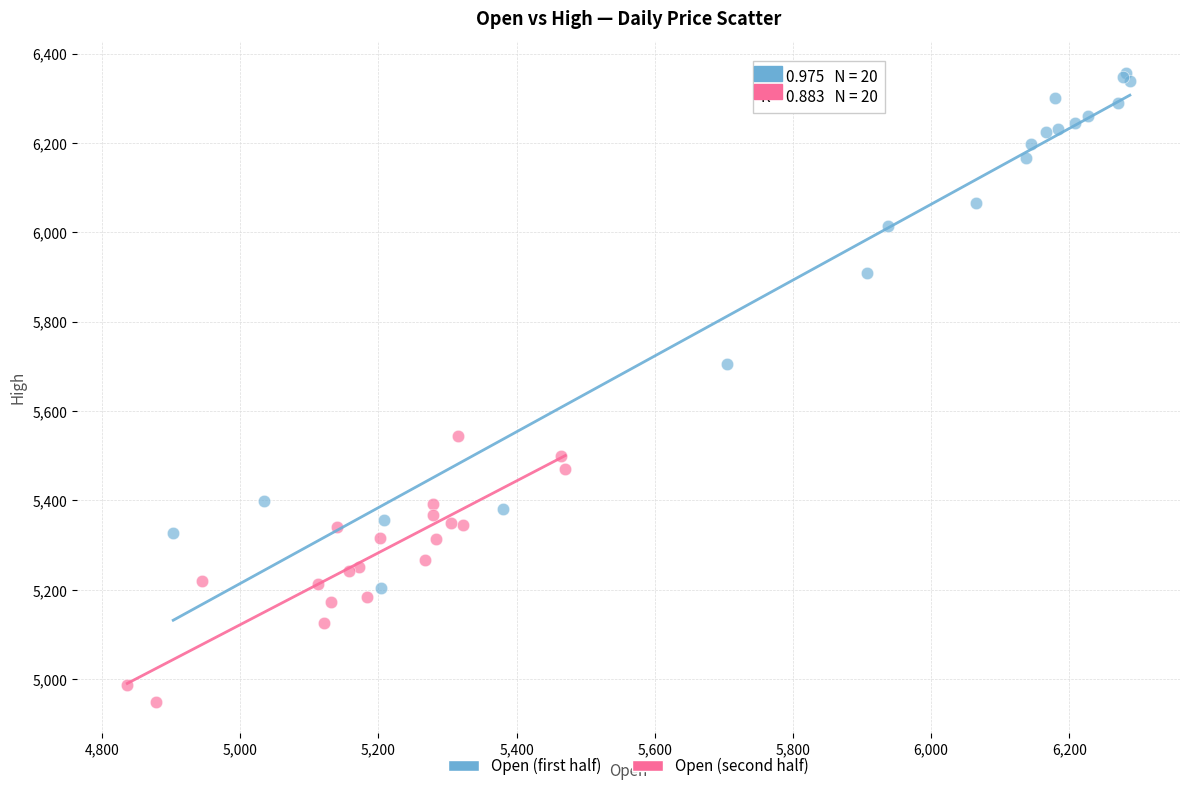

Which series has the widest spread of Y values?

Open (first half)